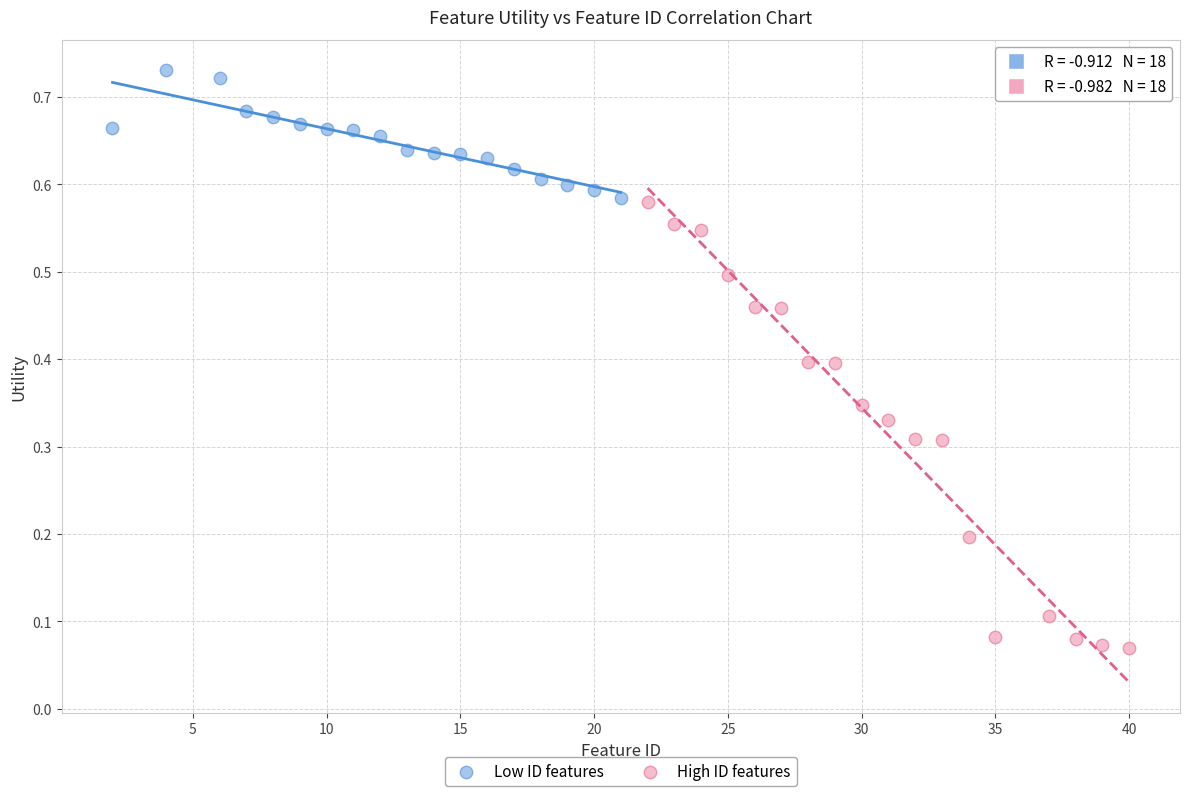

Which series has the largest Y range (max minus min)?

High ID features